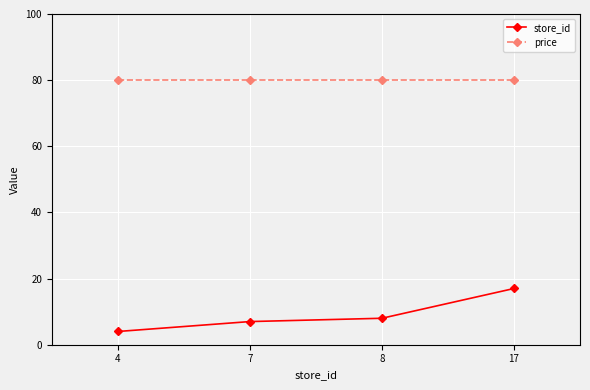

What is the difference between the highest and lowest values at 4?

75.9